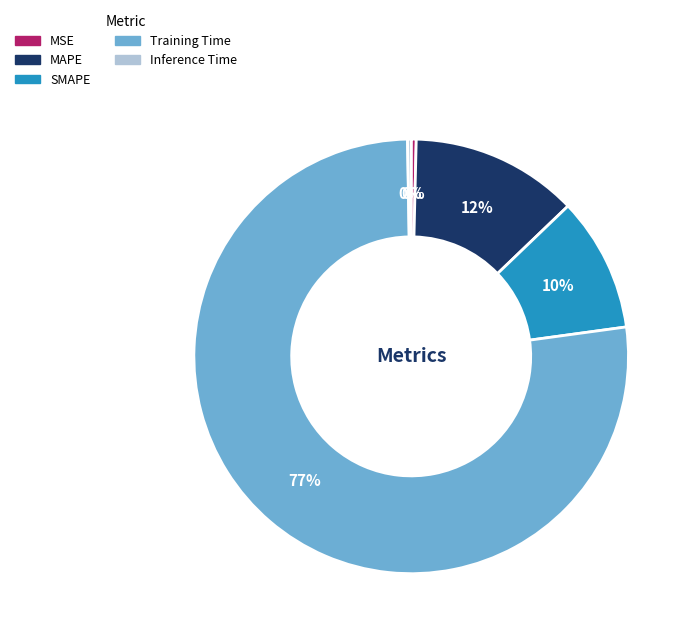

To the nearest percent, what is the difference between the MAPE and SMAPE slice percentages?

2%